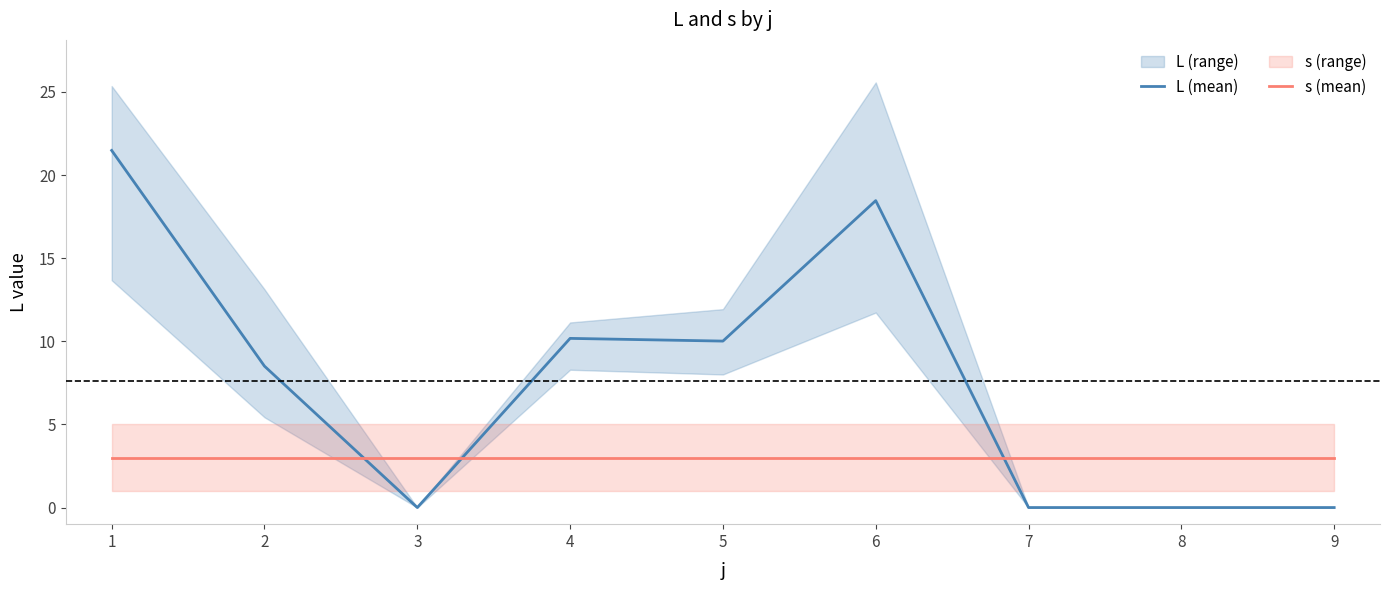

Does the chart have visible grid lines?

No